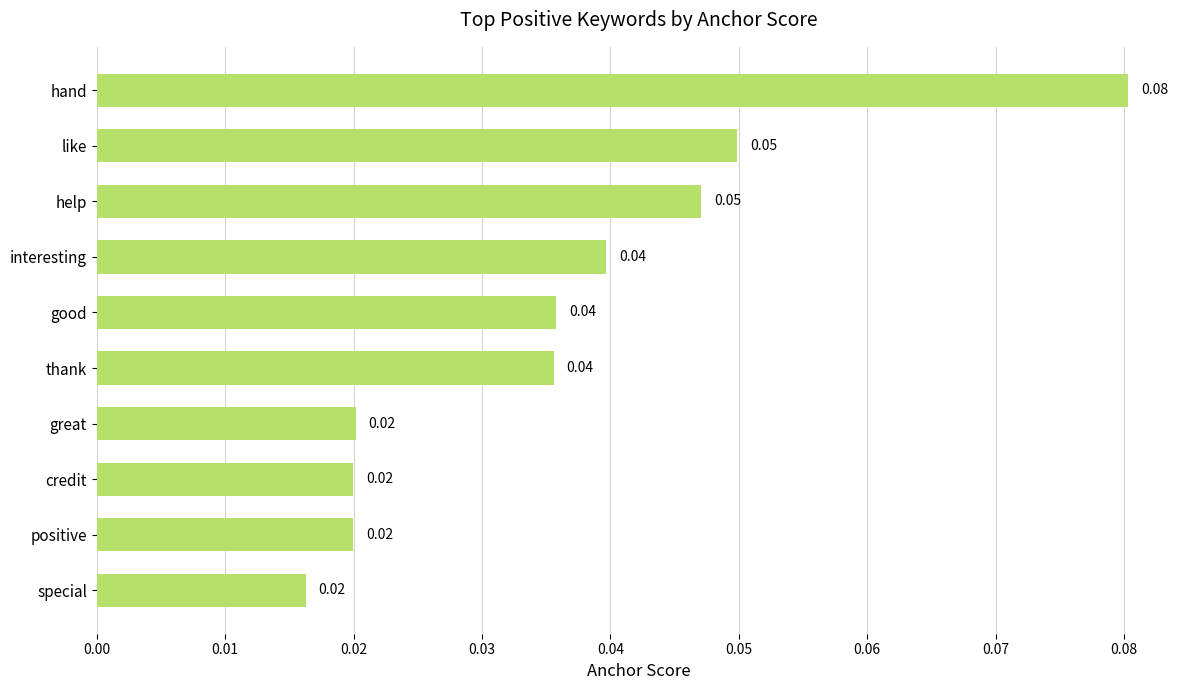

What is the sum of all values?

0.4